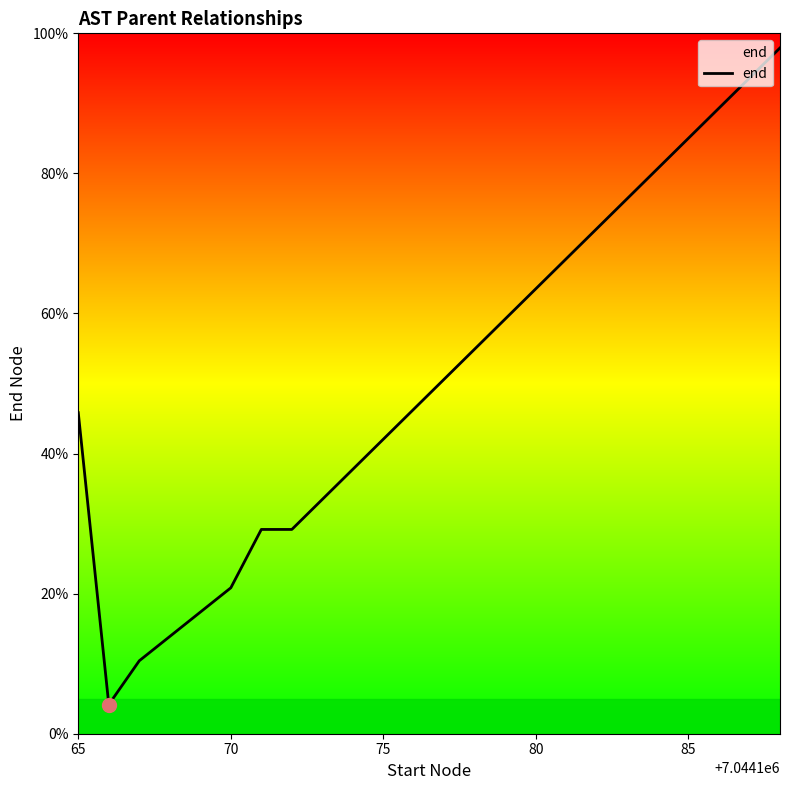

What is the average value?

33.9